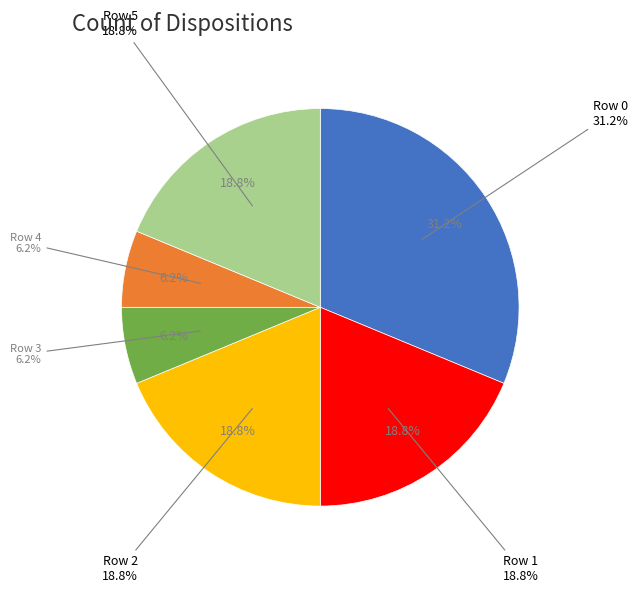

How many slices are in this pie chart?

6